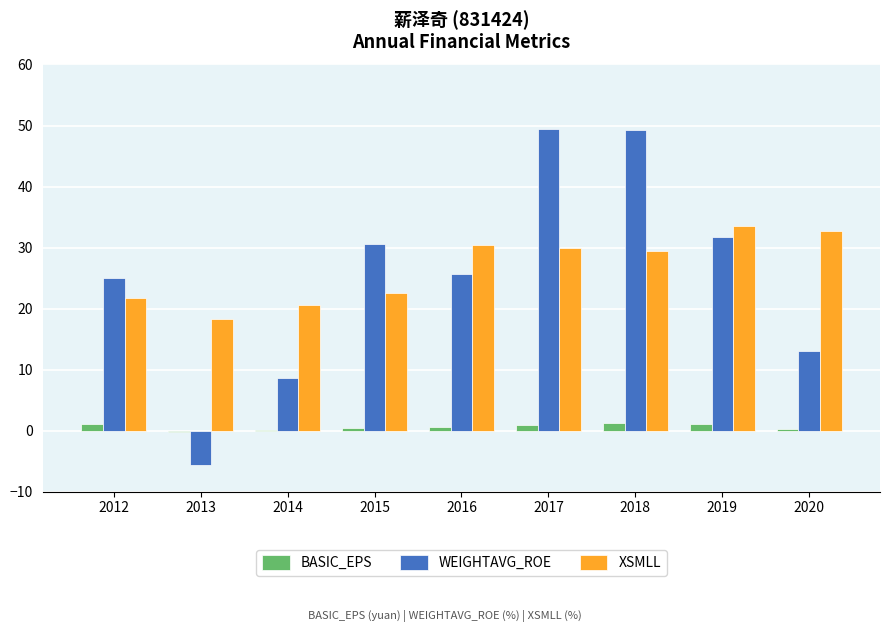

The XSMLL series shows 33.5 at 2019. True or false?

True